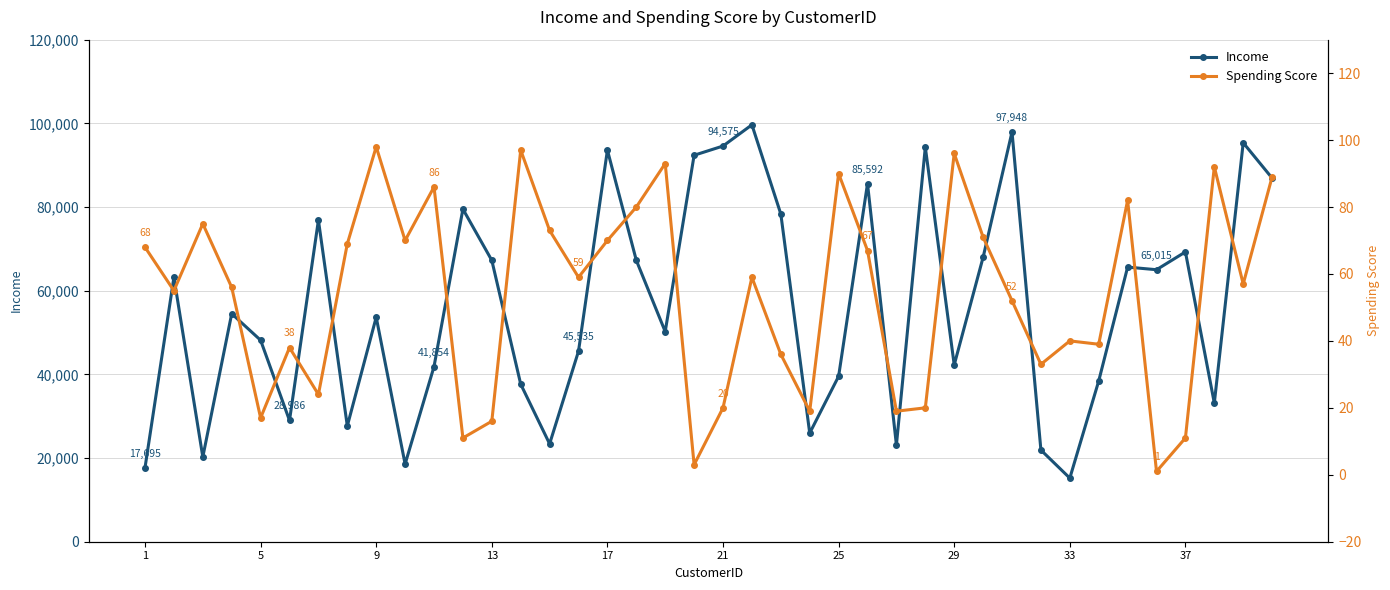

In Income, how many points are higher than both neighbors (excluding endpoints)?

13